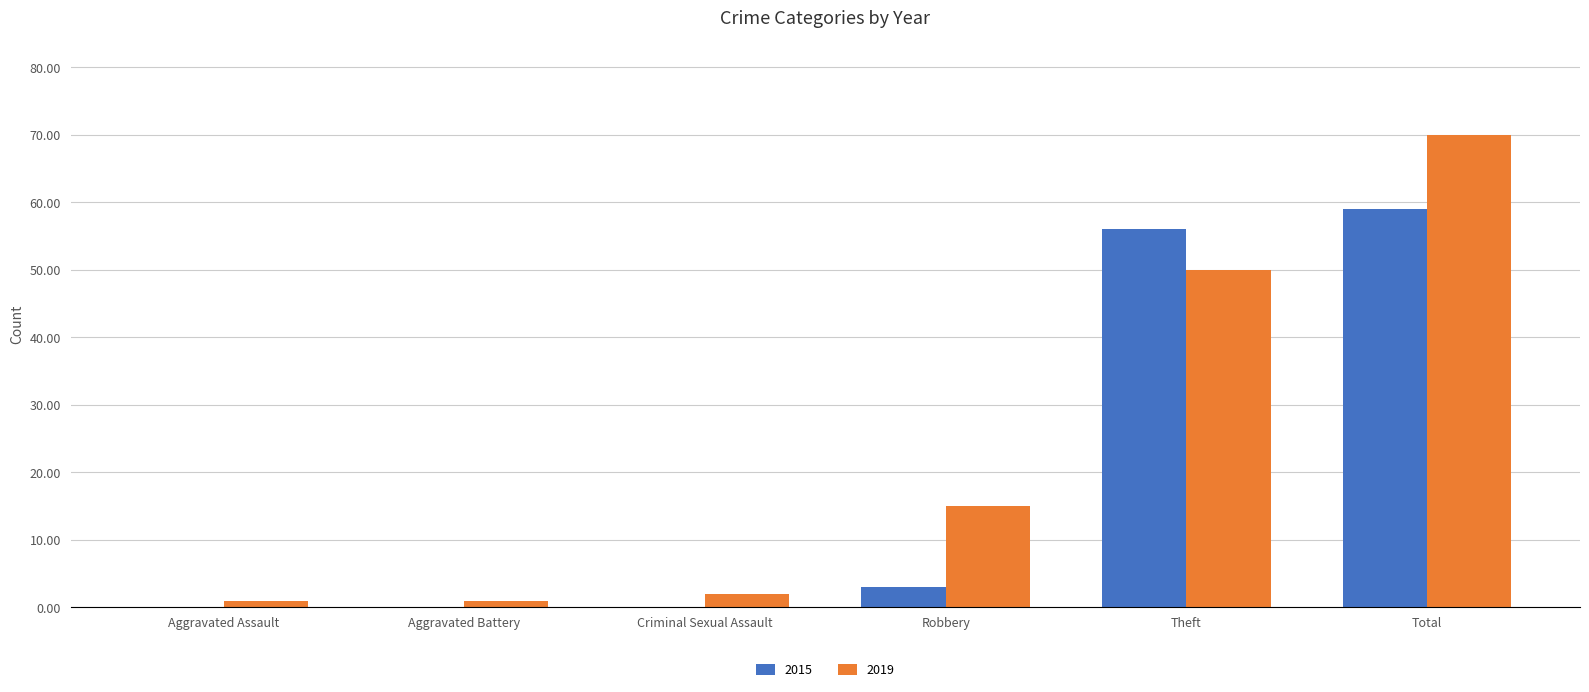

What is the maximum value shown in the chart?

70